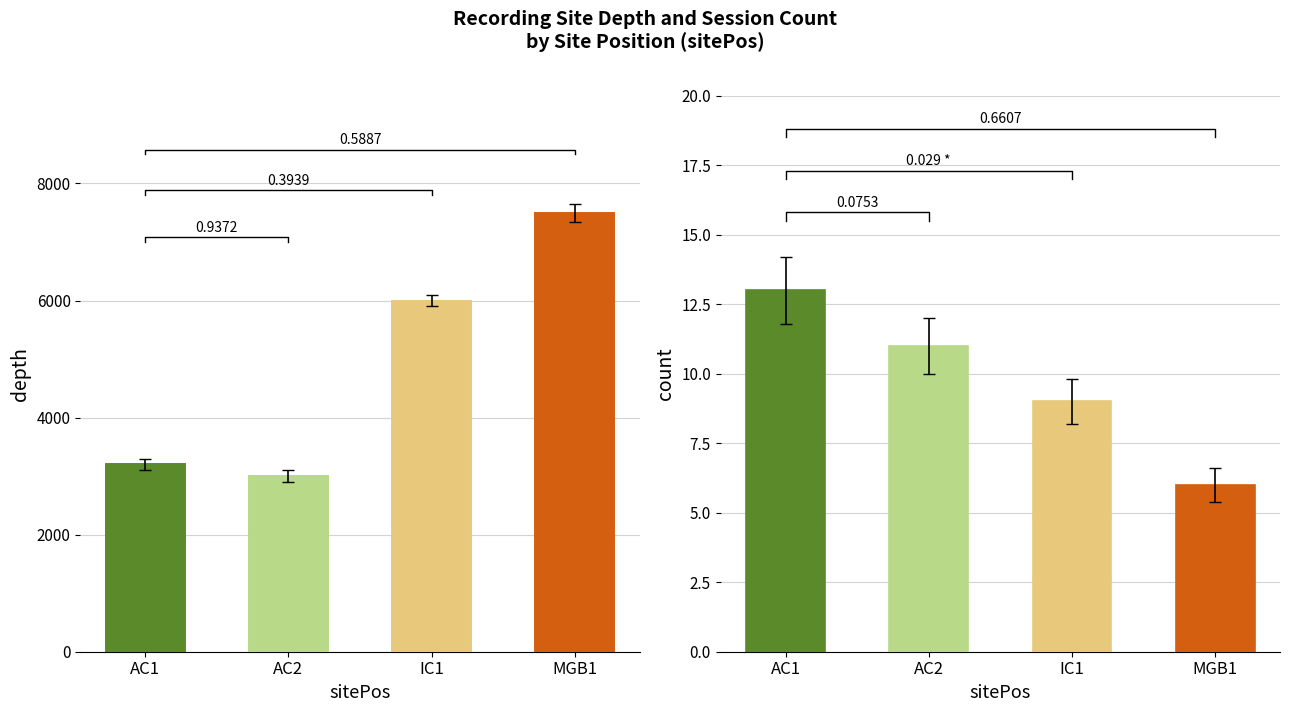

Is it true that the value at IC1 is 8938?

False